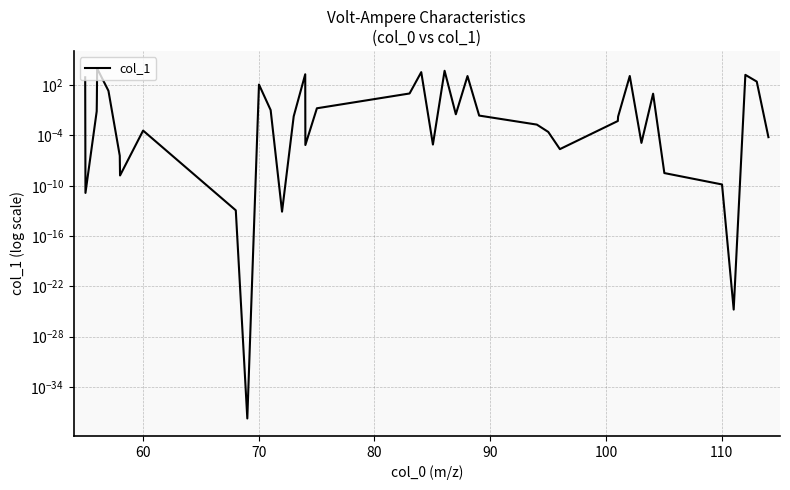

What is the maximum value shown in the chart?

10000.0